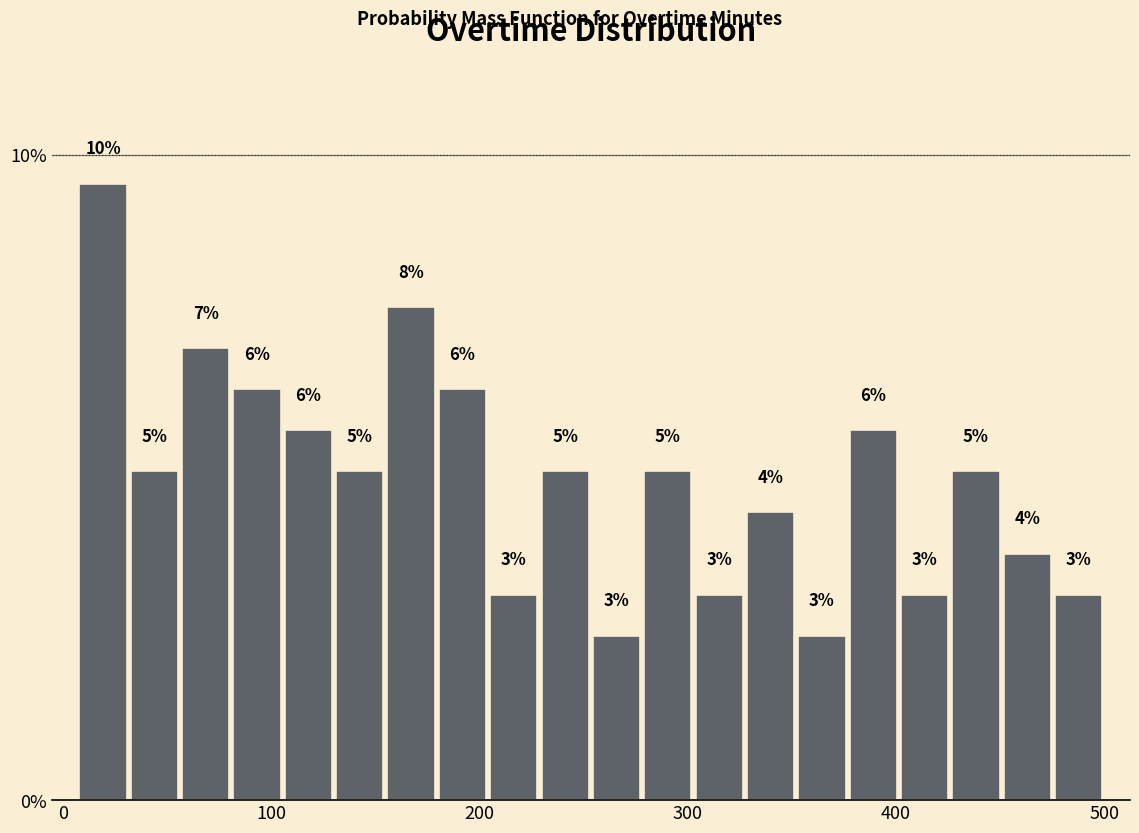

Read against the x-axis, roughly where is the centre of the tallest bar?

20